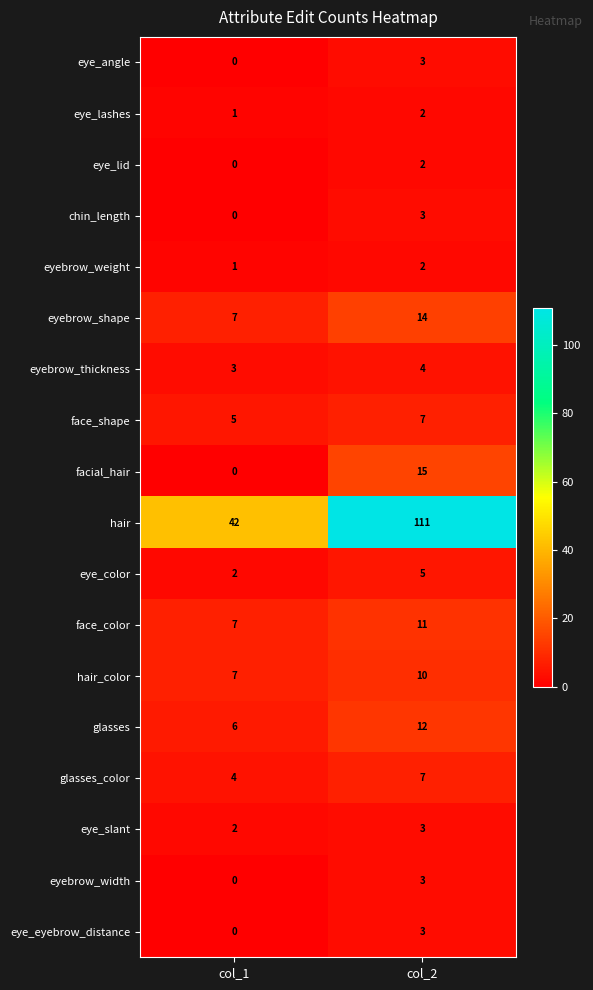

At which category is the sum across all series the highest?

col_2